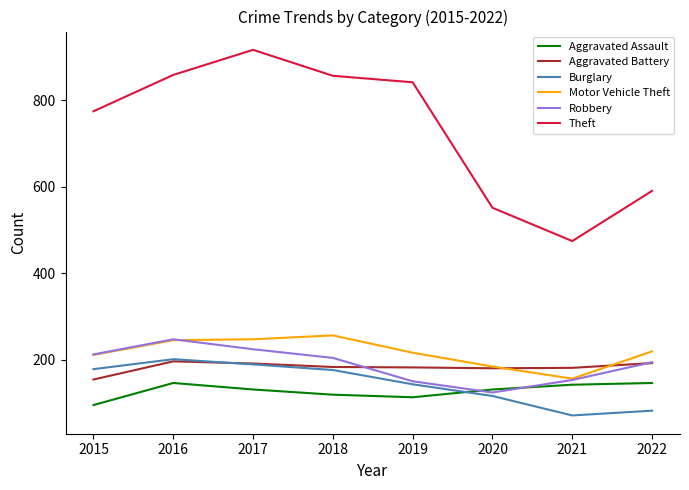

What is the difference between the second highest and minimum values in the Burglary series?

118